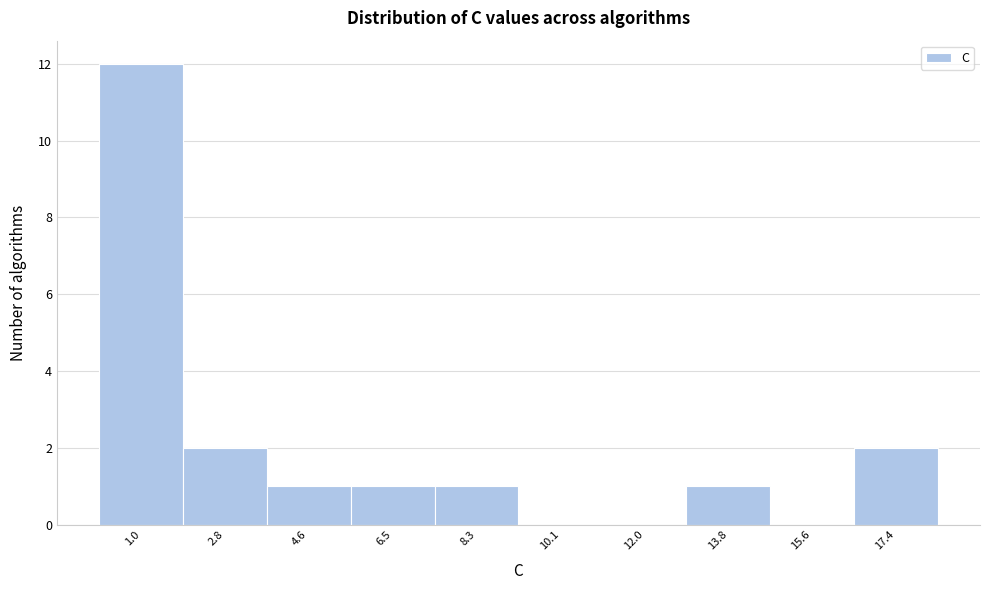

Reading left to right, transcribe this chart: for each bar, give the range it covers on the x-axis and its height. Neither the bar edges nor the heights are printed on the chart, so give them approximately, as read against the axes.

0.0 to 1.8: 12
1.8 to 3.8: 2
3.8 to 5.6: 1
5.6 to 7.4: 1
7.4 to 9.2: 1
9.2 to 11.0: 0
11.0 to 12.8: 0
12.8 to 14.8: 1
14.8 to 16.6: 0
16.6 to 18.4: 2